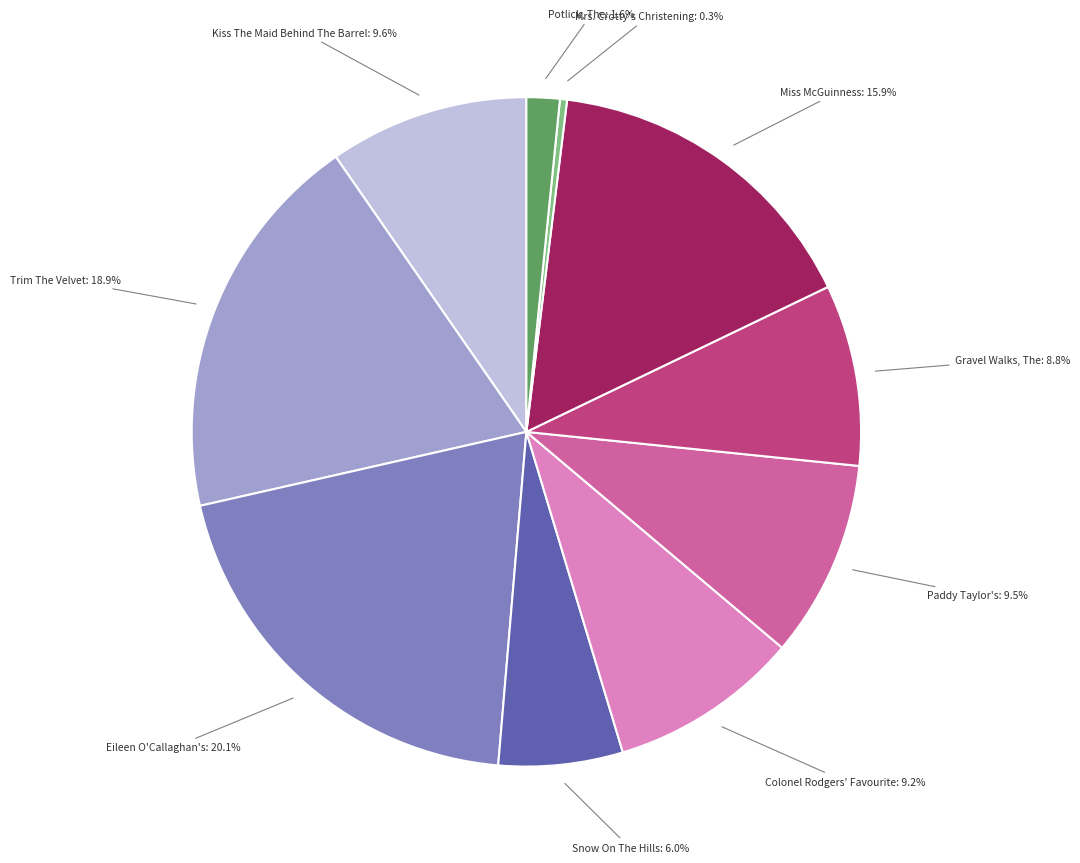

How many slices are in this pie chart?

10